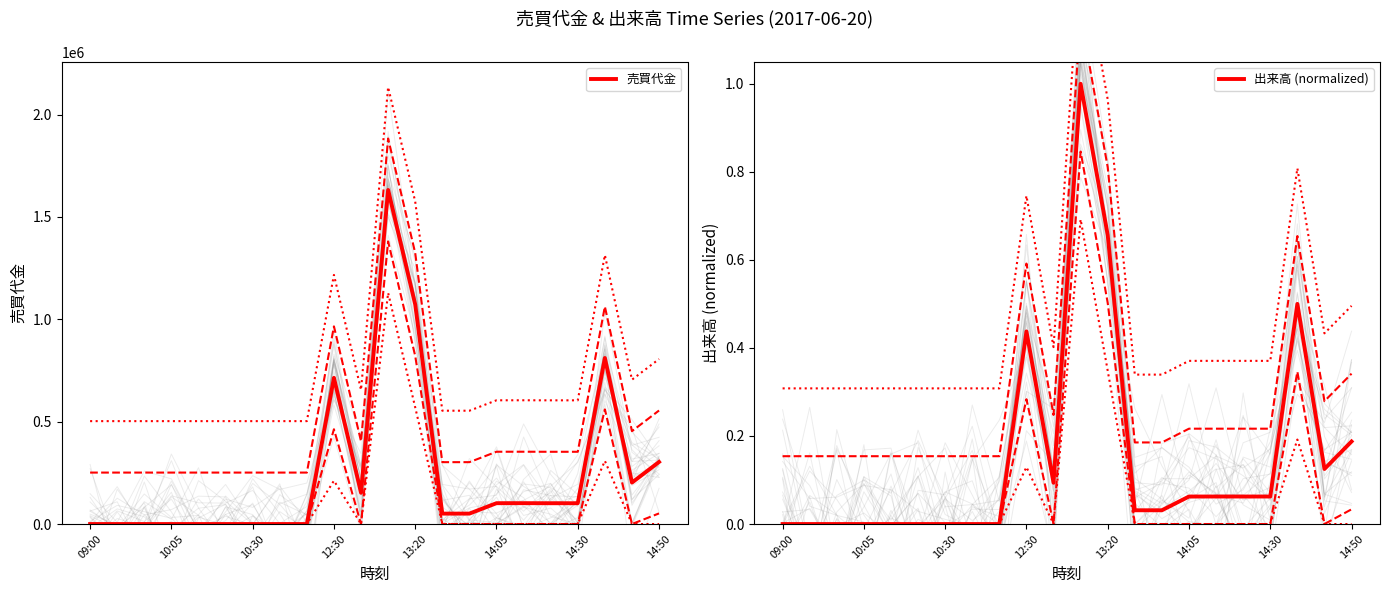

True or false: 出来高 (normalized) has a value of 0.6 at 09:00.

False